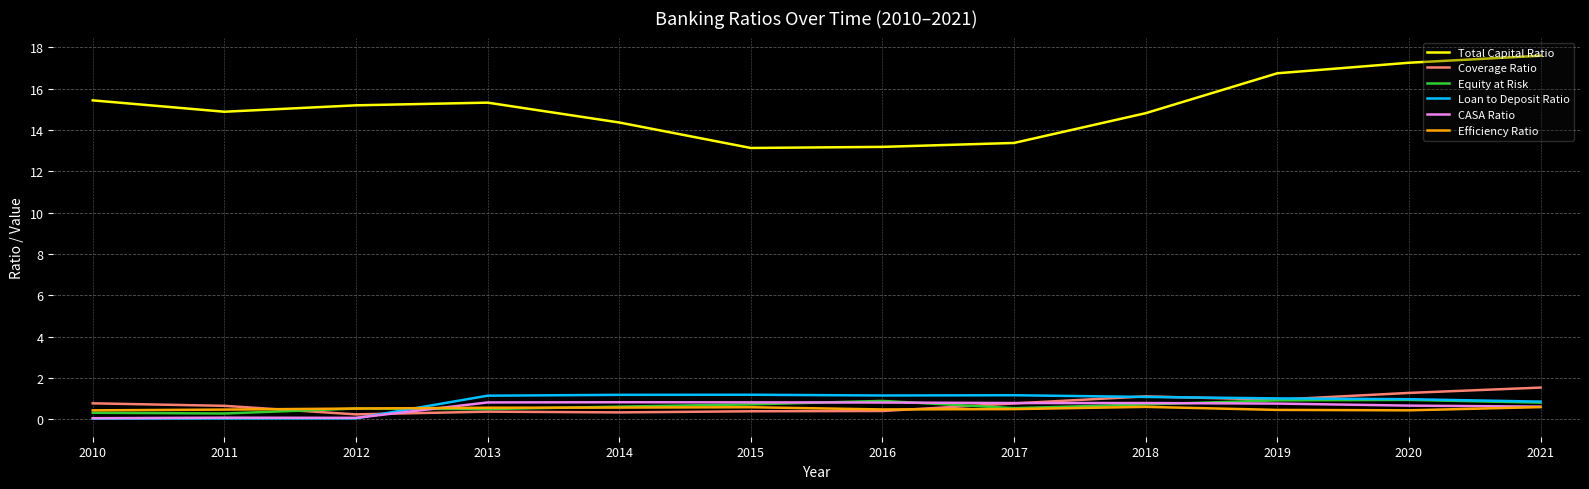

Which series has the widest spread of values?

Total Capital Ratio